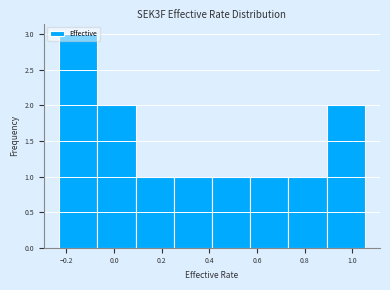

Over which range of the x-axis is the bar tallest?

-0.22 to -0.06